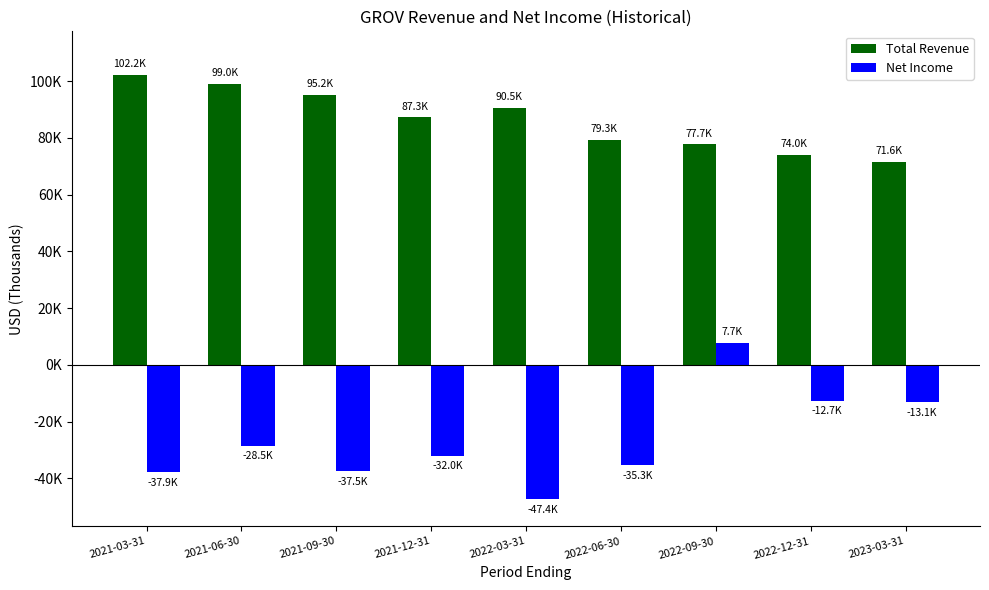

True or false: Total Revenue has a value of 79300 at 2022-06-30.

True